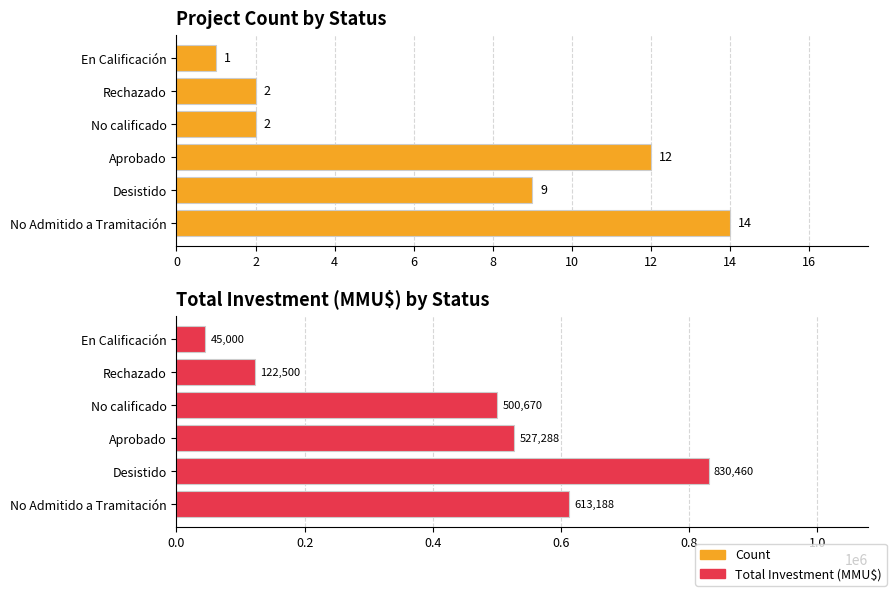

Rank the series by their maximum value, from lowest to highest.

Count, Total Investment (MMU$)